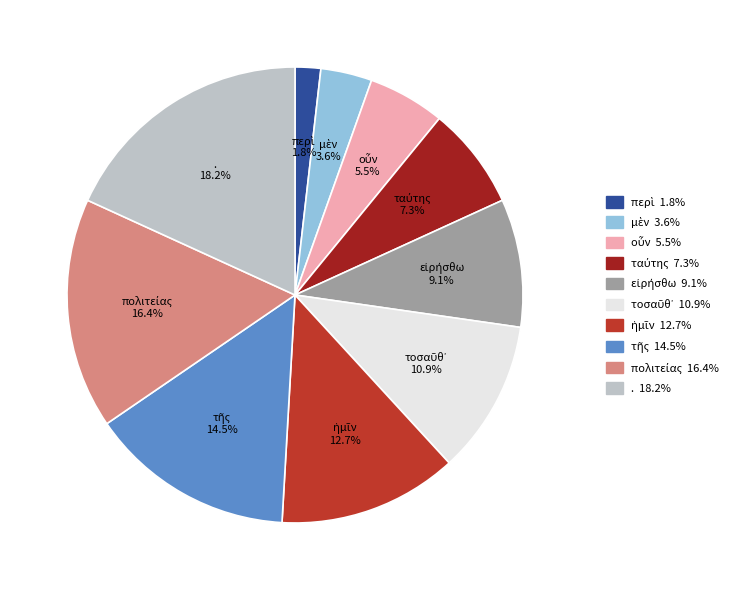

What is the largest slice in the pie chart?

.